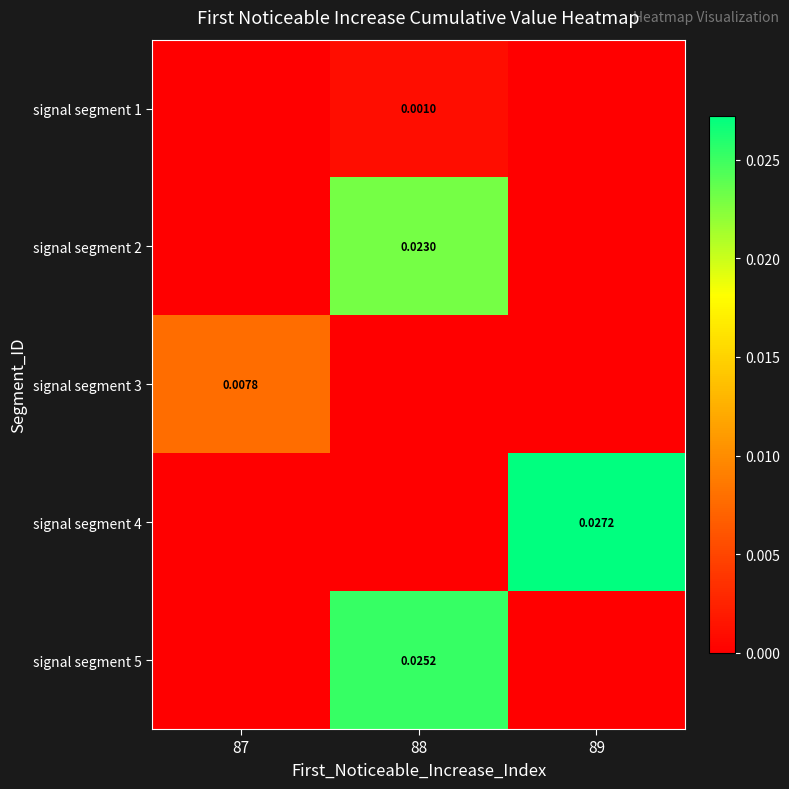

Which has a higher value, 88 or 87?

88